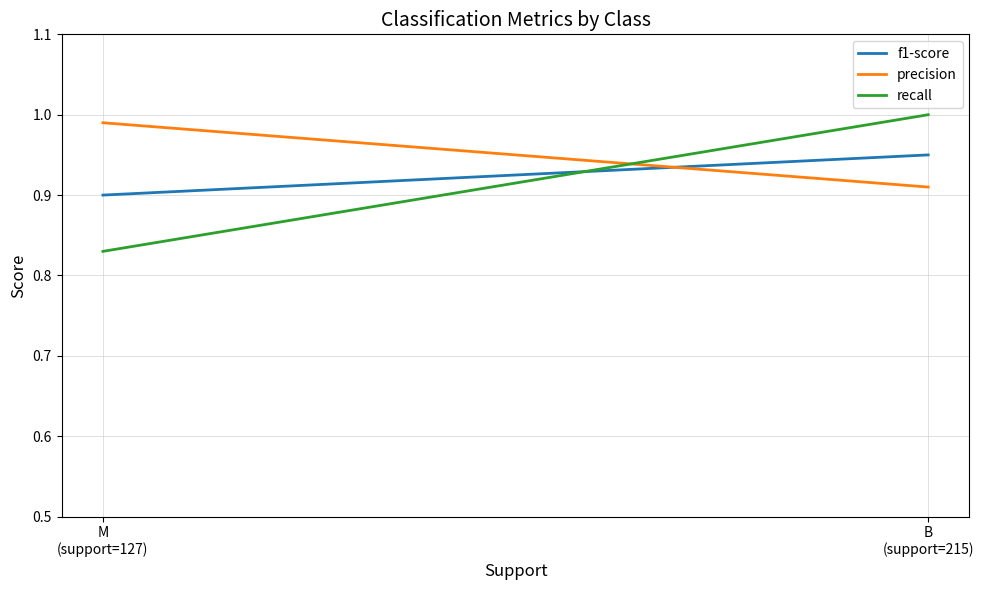

At which category is the sum across all series the highest?

B
(support=215)